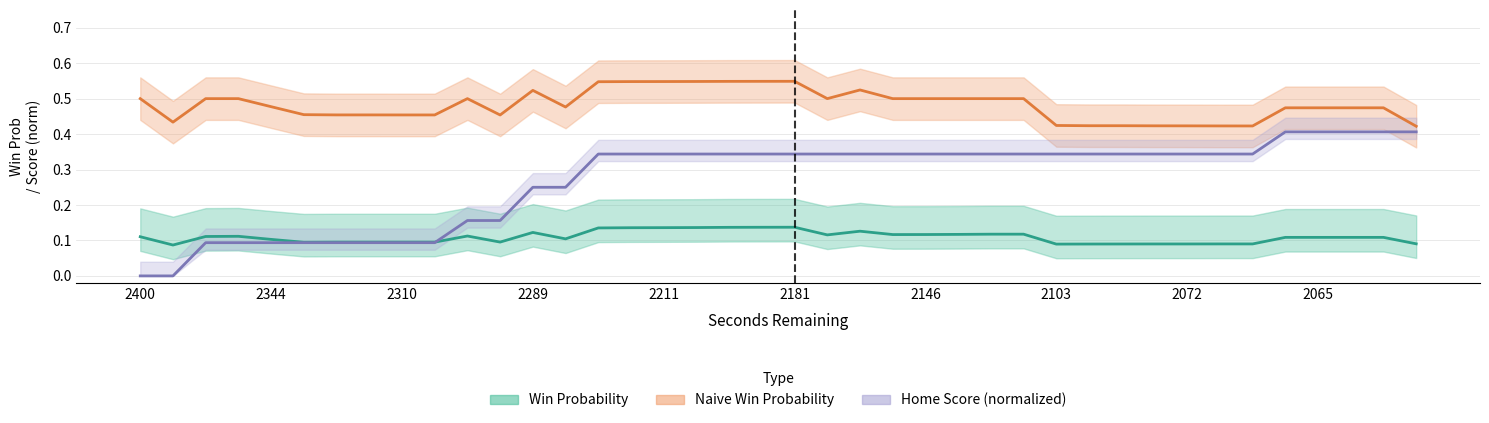

Reading left to right, transcribe all the data shown in this chart.

Win Probability: 0.1	0.1	0.1	0.1	0.1	0.1	0.1	0.1	0.1	0.1	0.1	0.1	0.1	0.1	0.1	0.1	0.1	0.1	0.1	0.1	0.1	0.1	0.1	0.1	0.1	0.1	0.1	0.1	0.1	0.1	0.1	0.1	0.1	0.1	0.1	0.1	0.1	0.1	0.1	0.1
Naive Win Probability: 0.5	0.4	0.5	0.5	0.5	0.5	0.5	0.5	0.5	0.5	0.5	0.5	0.5	0.5	0.5	0.5	0.5	0.5	0.5	0.5	0.5	0.5	0.5	0.5	0.5	0.5	0.5	0.5	0.4	0.4	0.4	0.4	0.4	0.4	0.4	0.5	0.5	0.5	0.5	0.4
Home Score (normalized): 0.0	0.0	0.1	0.1	0.1	0.1	0.1	0.1	0.1	0.1	0.2	0.2	0.2	0.2	0.3	0.3	0.3	0.3	0.3	0.3	0.3	0.3	0.3	0.3	0.3	0.3	0.3	0.3	0.3	0.3	0.3	0.3	0.3	0.3	0.3	0.4	0.4	0.4	0.4	0.4